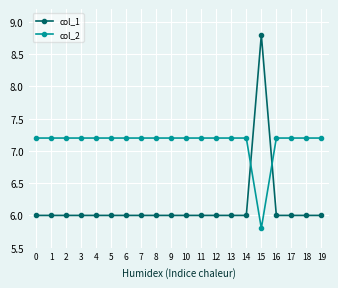

What is the maximum value for col_2?

7.2